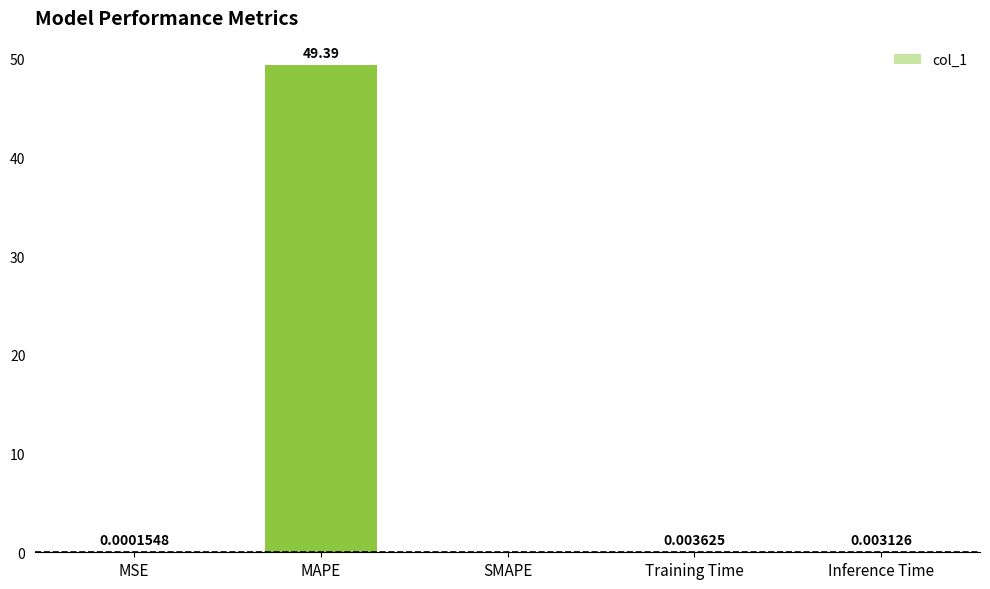

Which label corresponds to the largest value in the chart?

MAPE